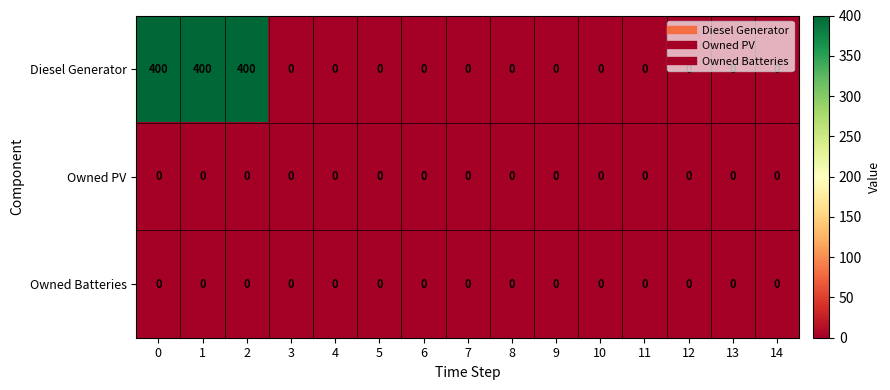

Which series has the largest total across all categories?

Diesel Generator